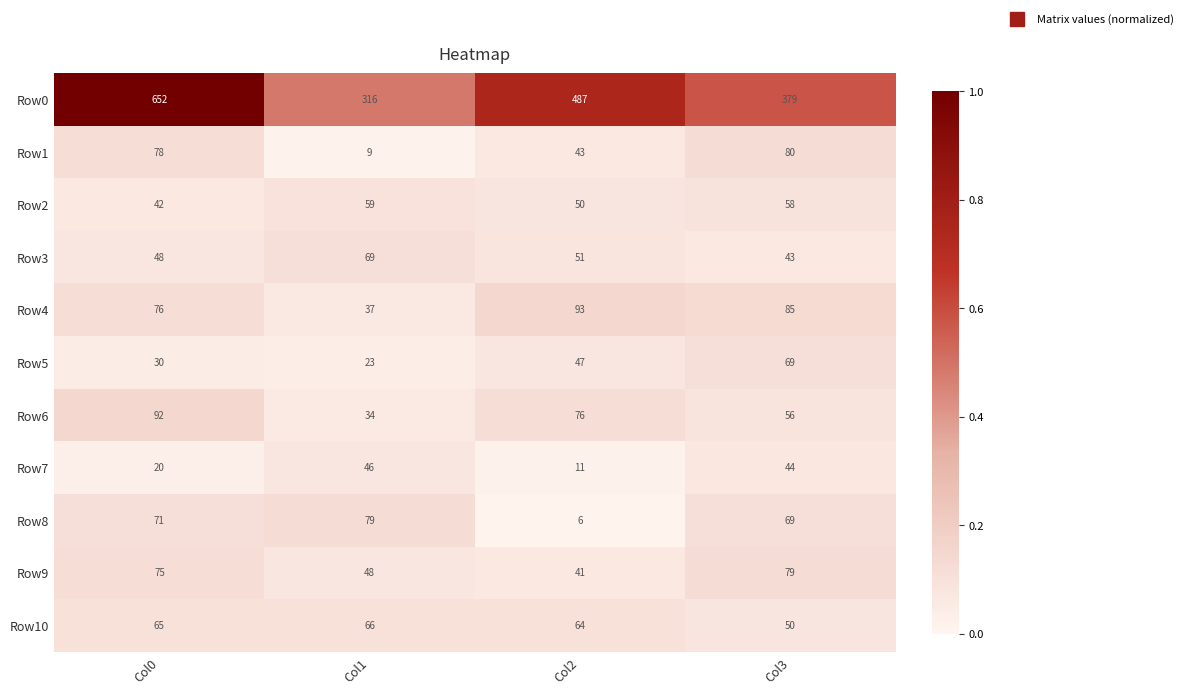

How many Row5 values are between 30 and 69?

3